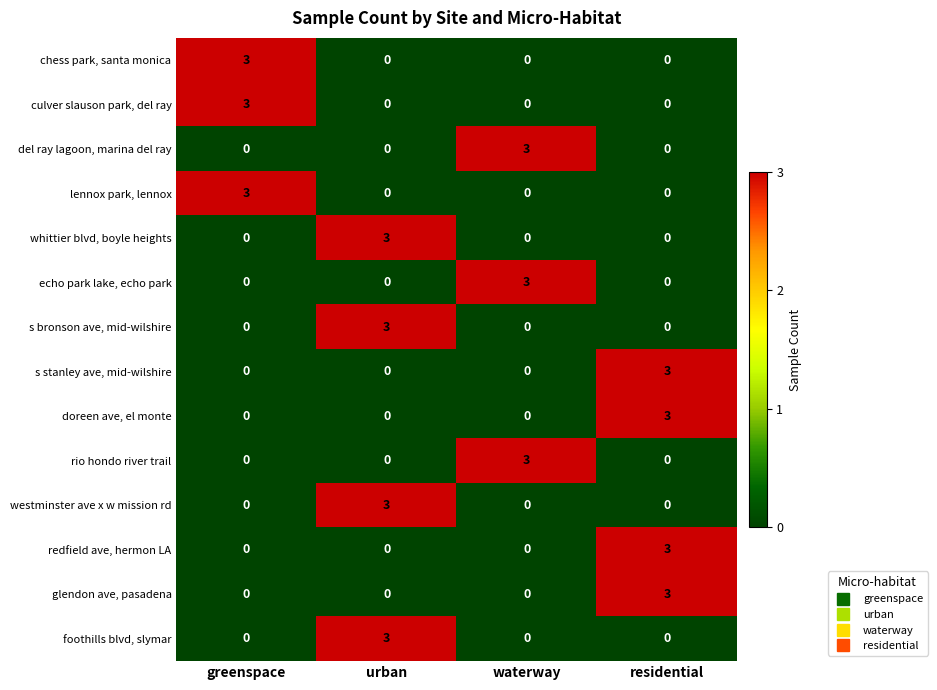

What is the difference between the highest and lowest values at waterway?

3